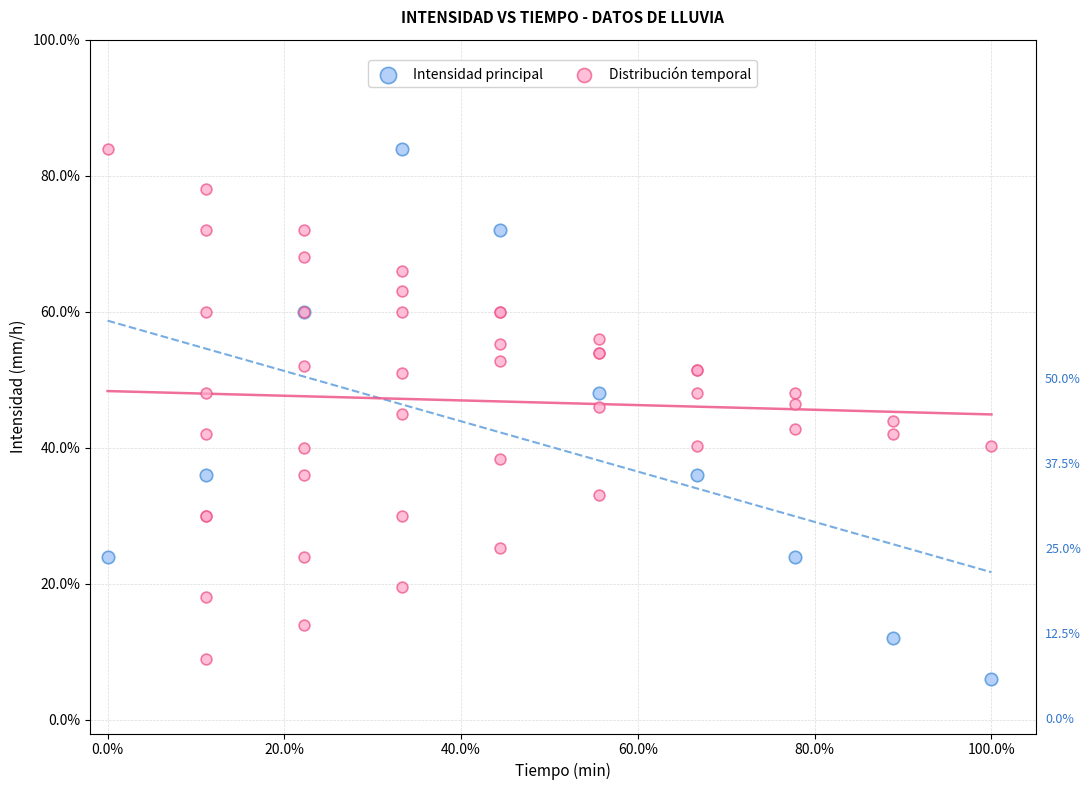

What are all the series names shown in the legend?

Intensidad principal, Distribución temporal